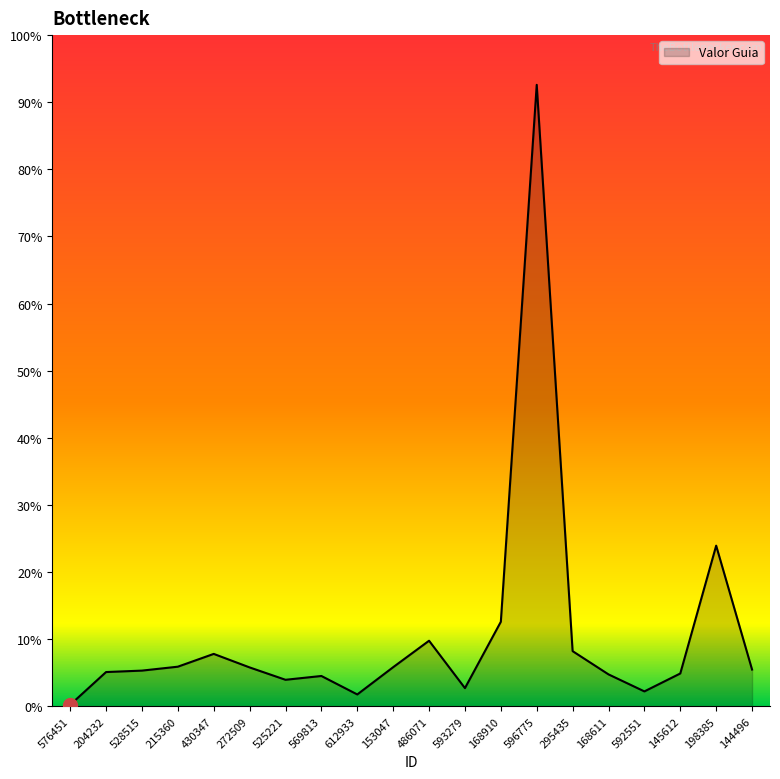

Which label corresponds to the largest value in the chart?

596775